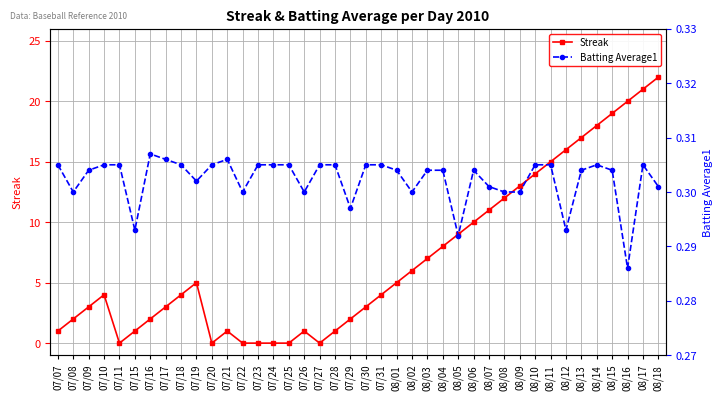

What is the sum of all Batting Average1 values?

12.1